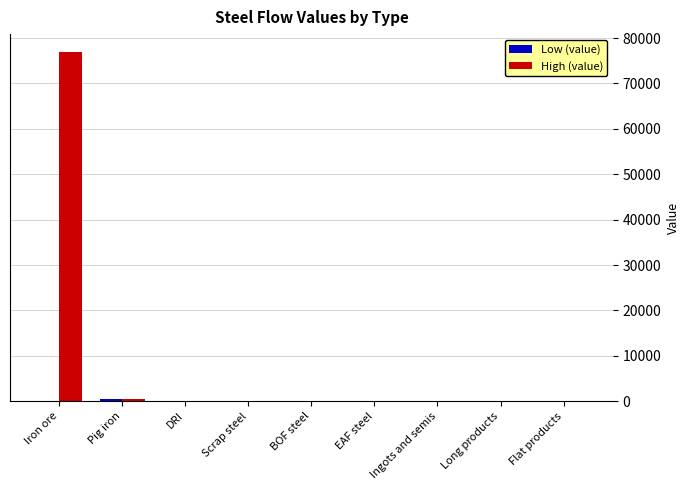

How many categories are shown in the chart?

9